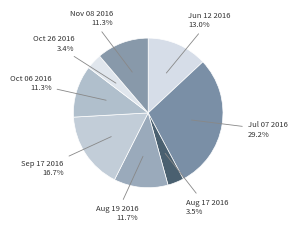

Between Jul 07 2016 and Jun 12 2016, which is larger?

Jul 07 2016